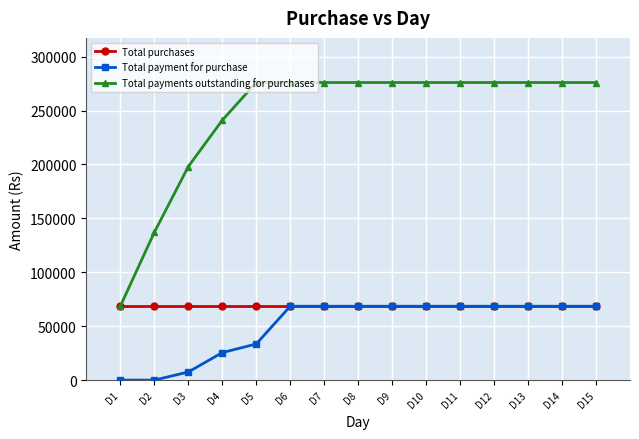

Does the chart have visible grid lines?

Yes